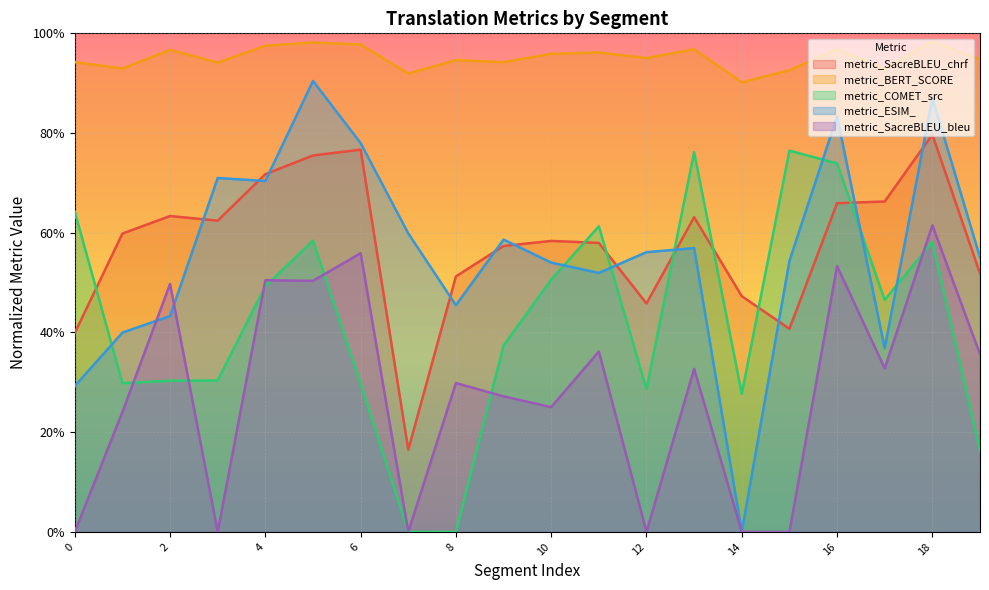

Which series has the largest range (max minus min)?

metric_ESIM_